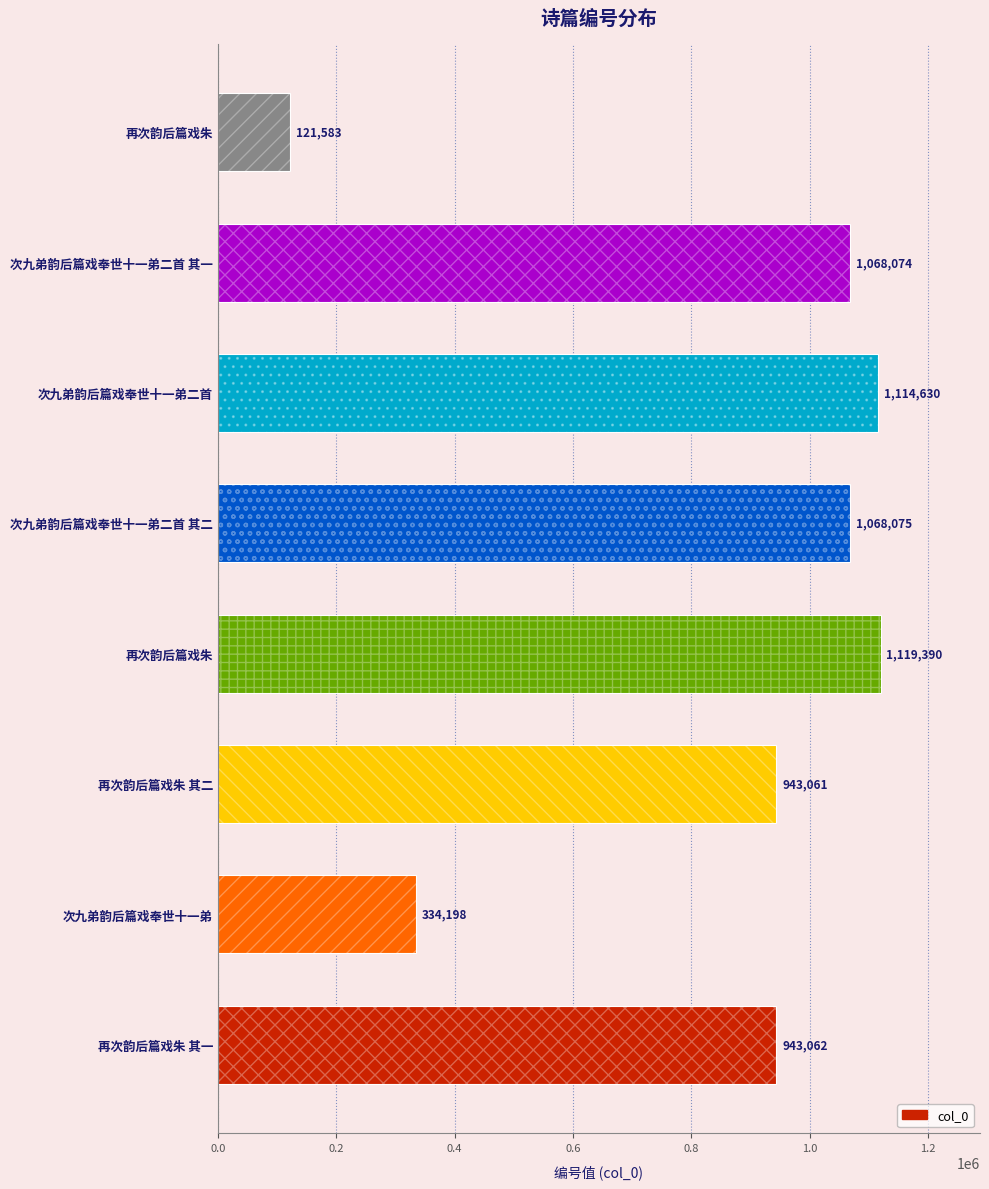

What is the greatest value displayed?

1119390